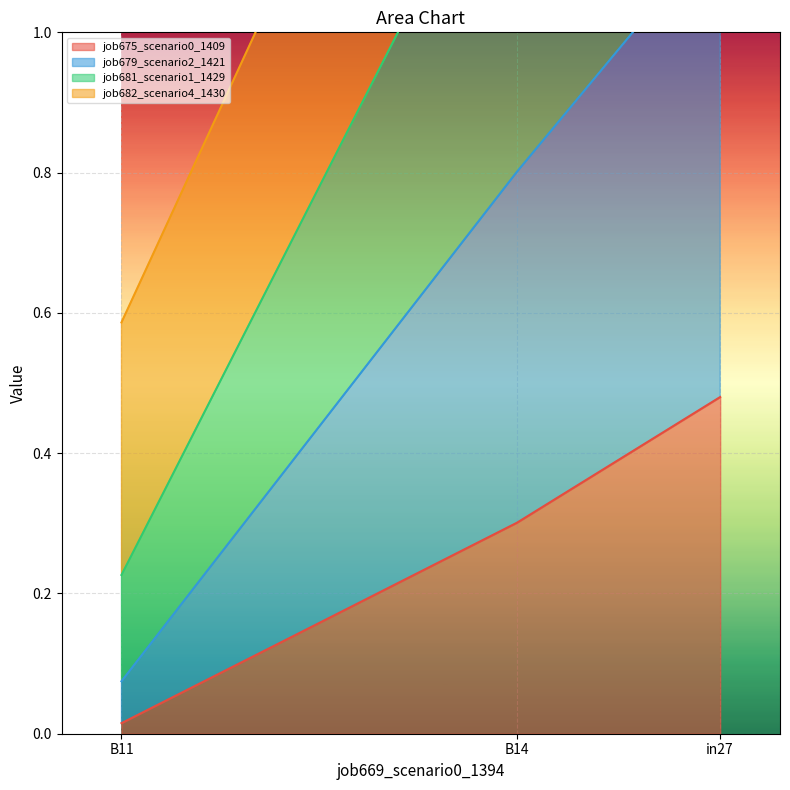

What is the average value of the job682_scenario4_1430 series?

0.7